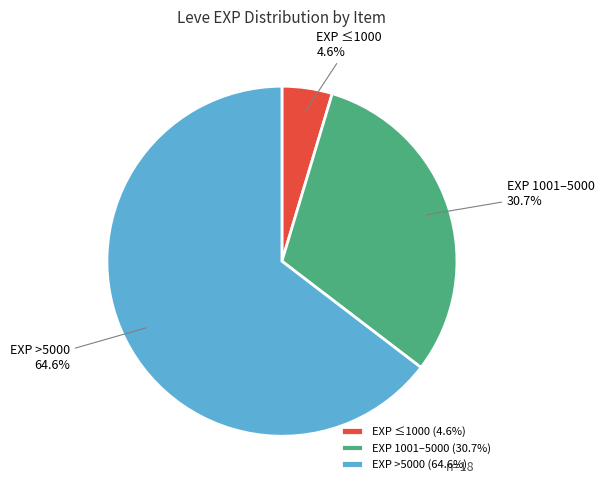

Rank the categories by value from highest to lowest.

EXP >5000 (64.6%), EXP 1001–5000 (30.7%), EXP ≤1000 (4.6%)